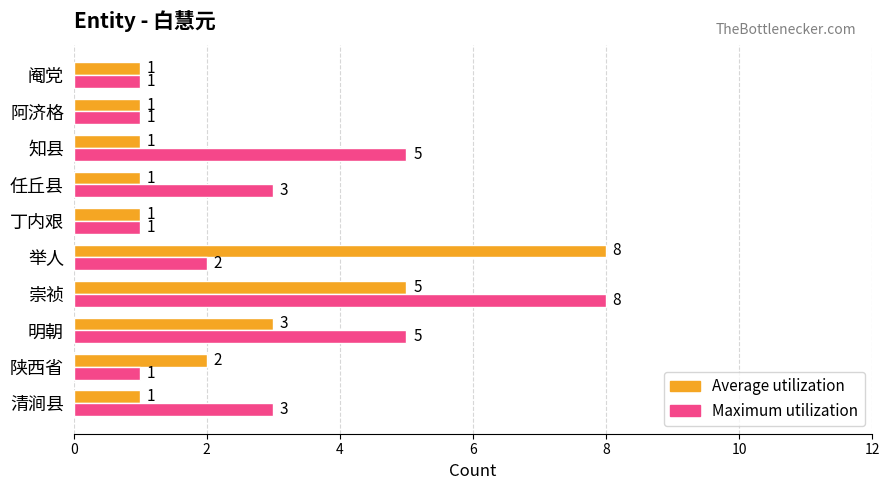

What are all the series names shown in the legend?

Average utilization, Maximum utilization